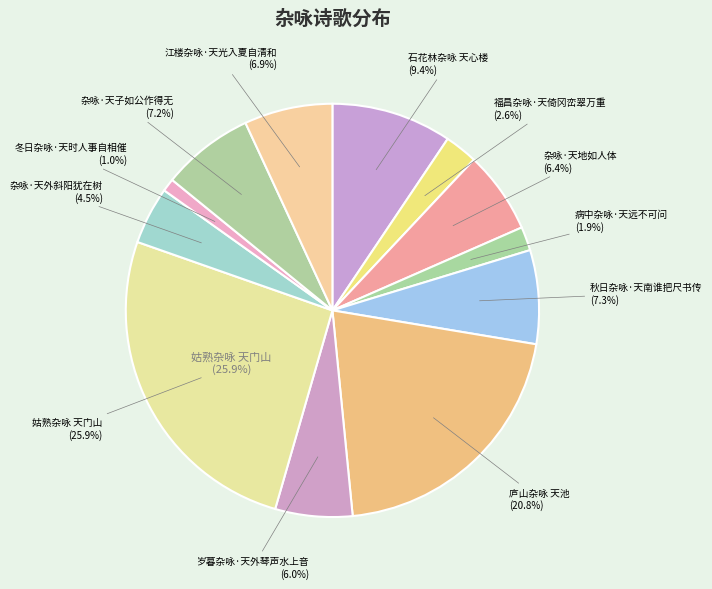

Approximately how many times larger is the value at 杂咏·天外斜阳犹在树 compared to 冬日杂咏·天时人事自相催?

4.4